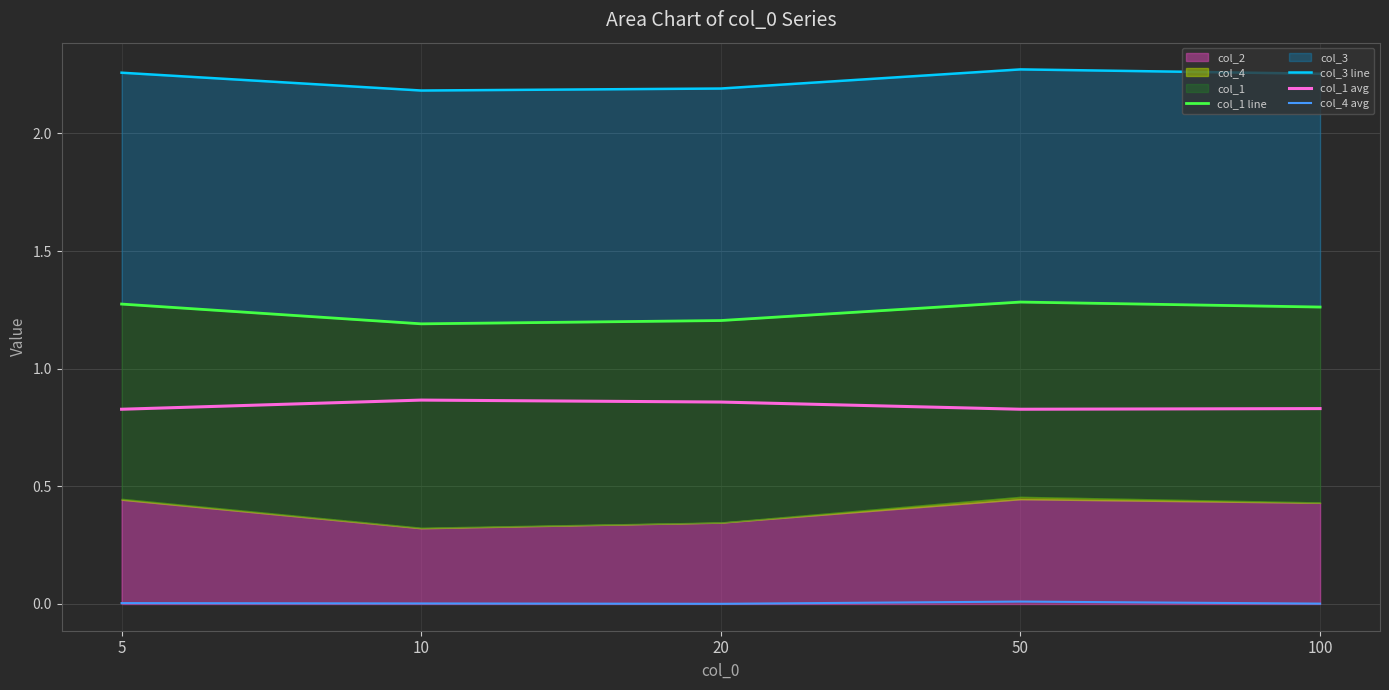

True or false: col_1 avg and col_4 avg cross at least once.

False